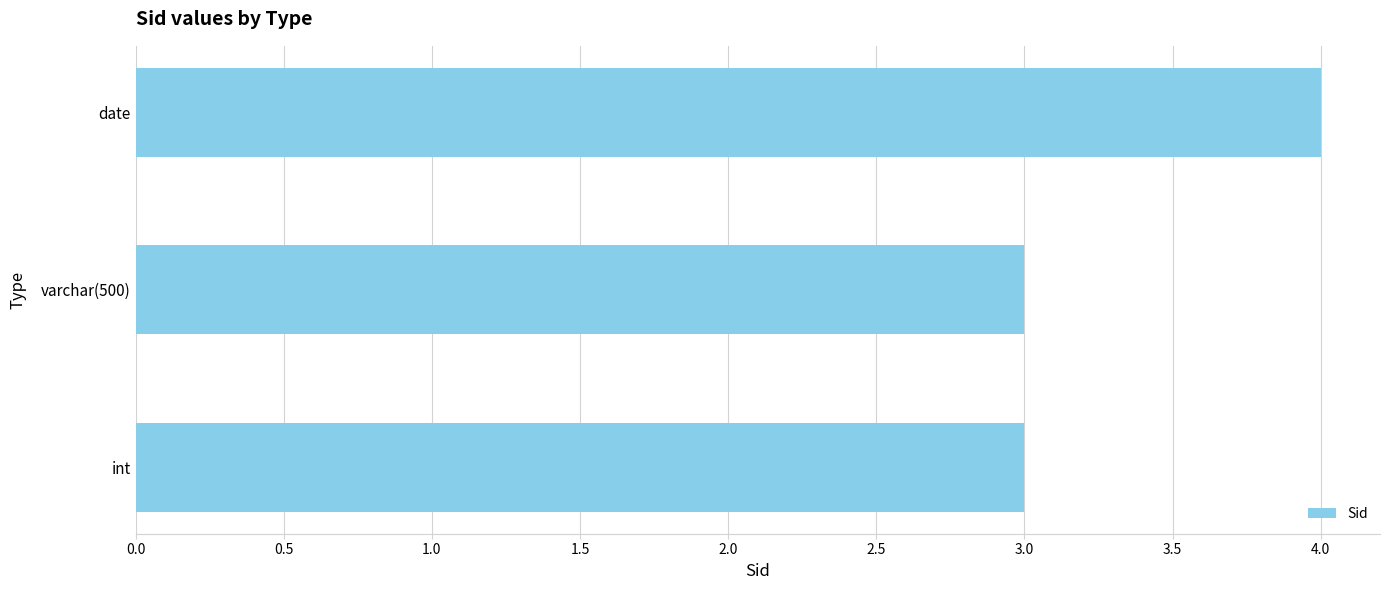

What is the sum of the values at int and date?

7